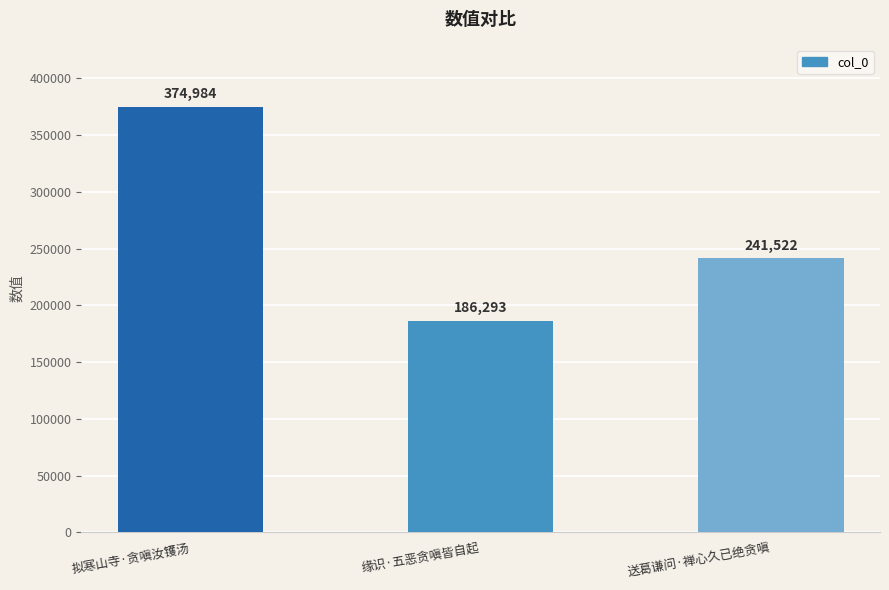

Rank the categories by value from lowest to highest.

缘识·五恶贪嗔皆自起, 送葛谦问·禅心久已绝贪嗔, 拟寒山寺·贪嗔汝镬汤